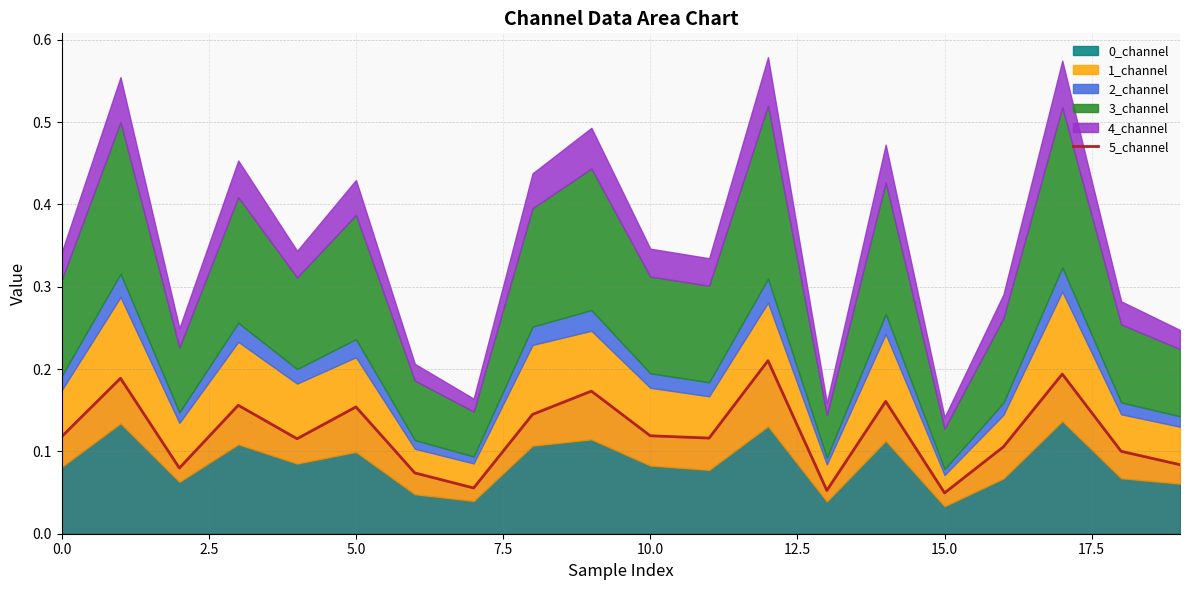

True or false: the data shows 0.1 at 5.0.

False